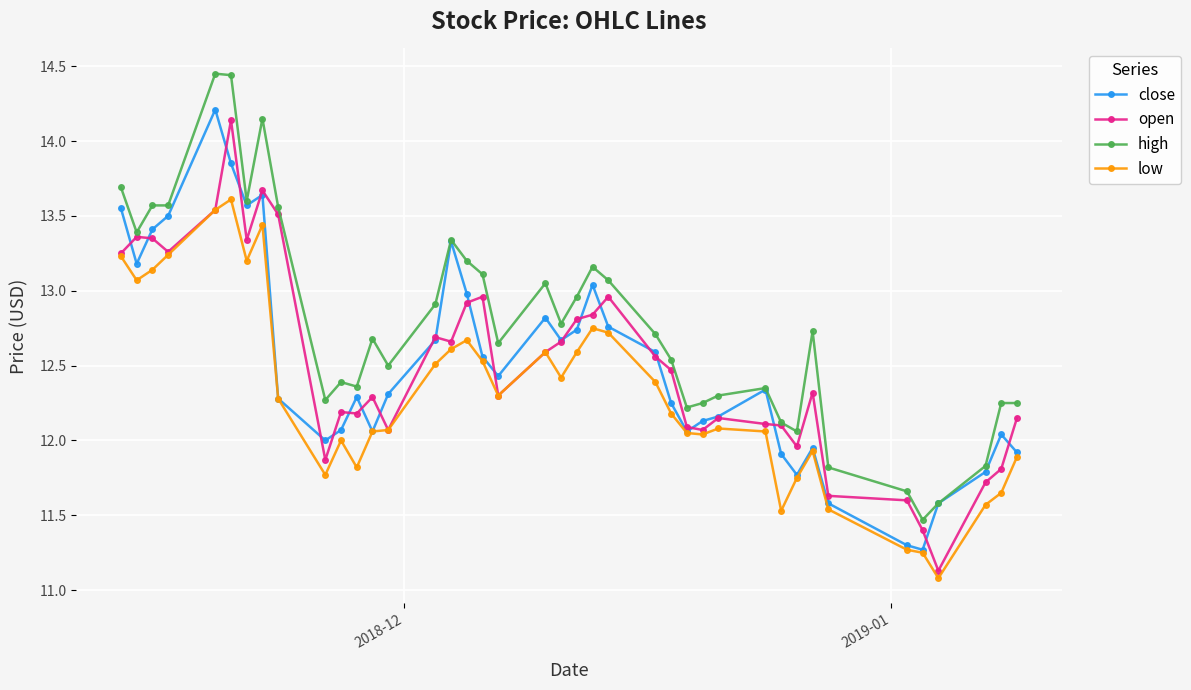

How many series are shown in this chart?

4